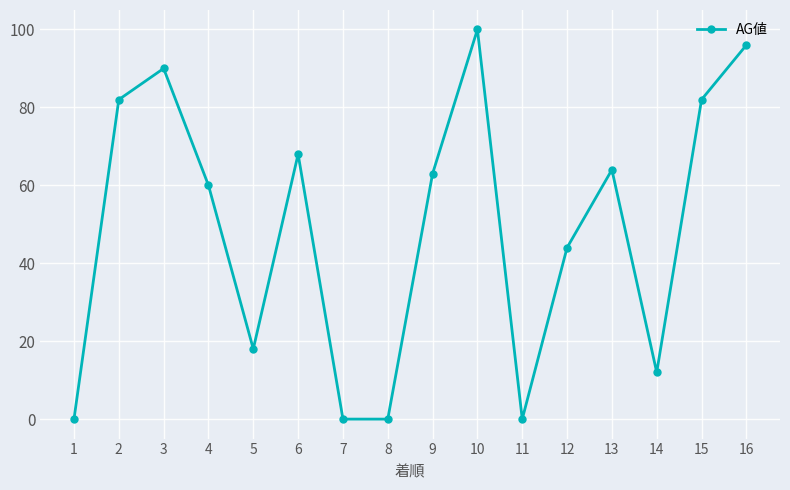

Where is the data nearest to the value 50?

12